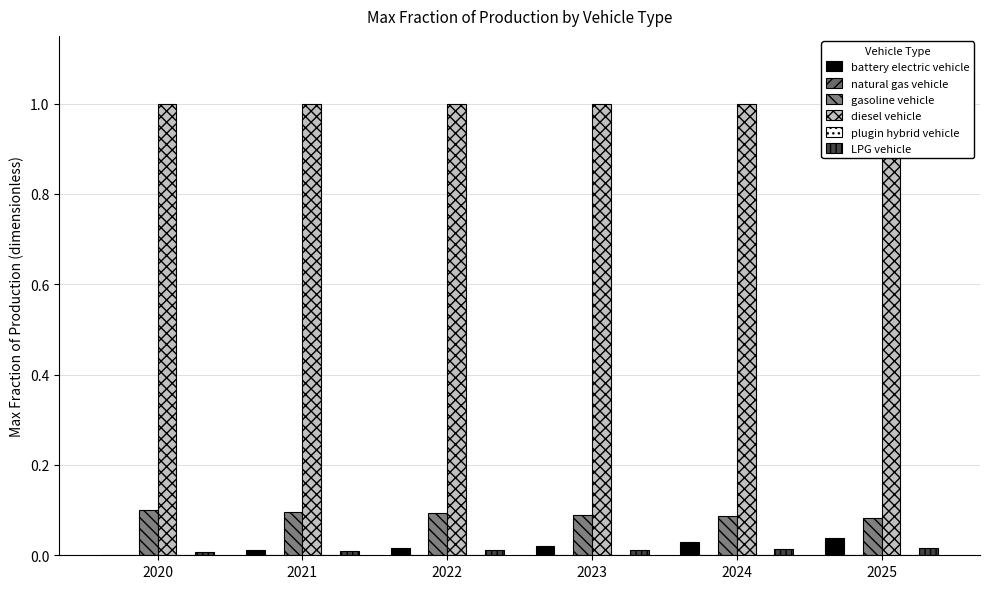

The natural gas vehicle series shows 0.0 at 2021. True or false?

True